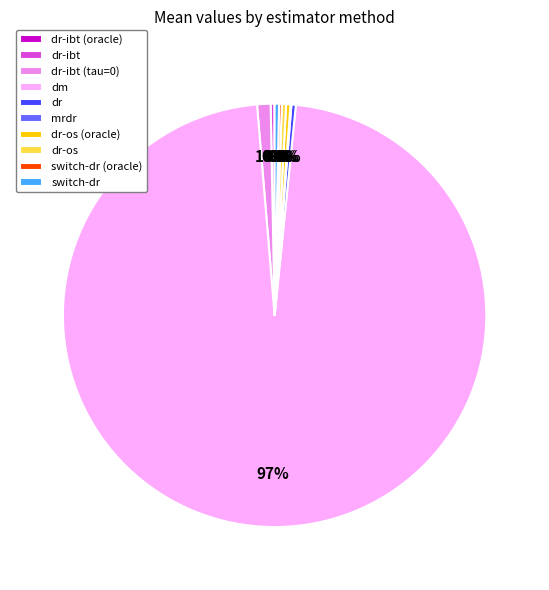

To the nearest percent, what is the average slice percentage?

10%